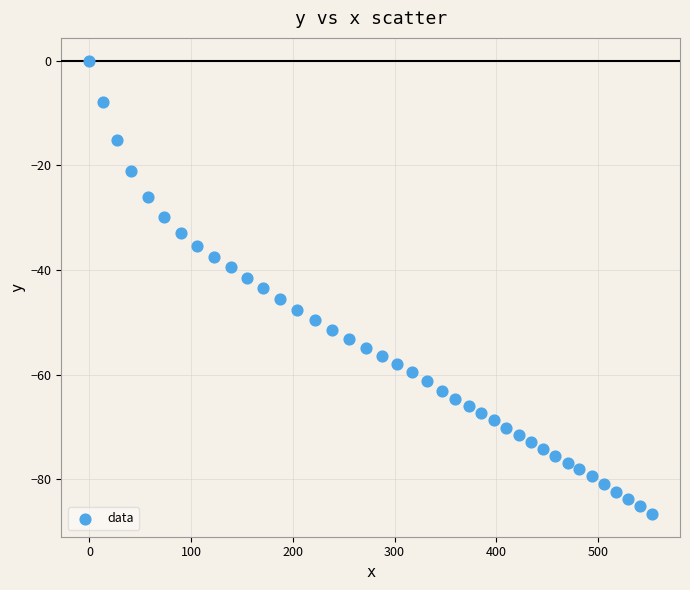

What is the range of Y values (max minus min)?

86.6